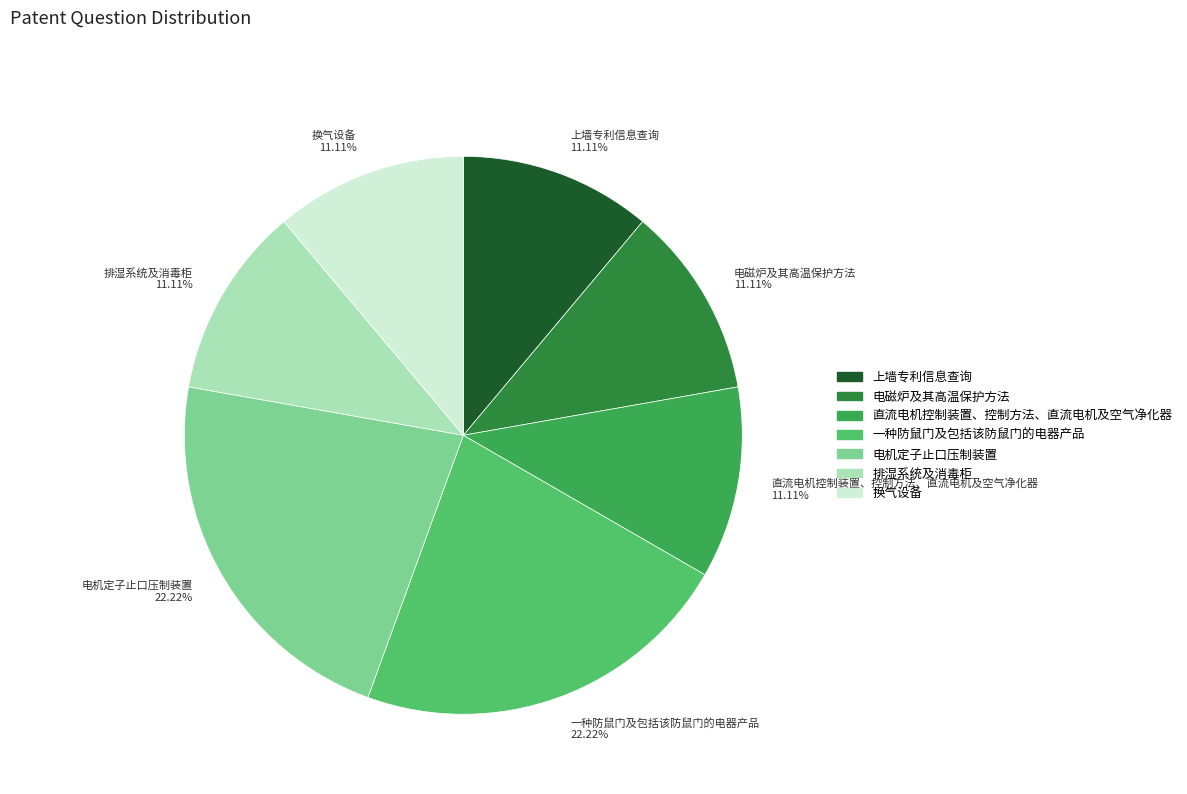

Approximately how many times larger is the value at 换气设备 compared to 直流电机控制装置、控制方法、直流电机及空气净化器?

1.0